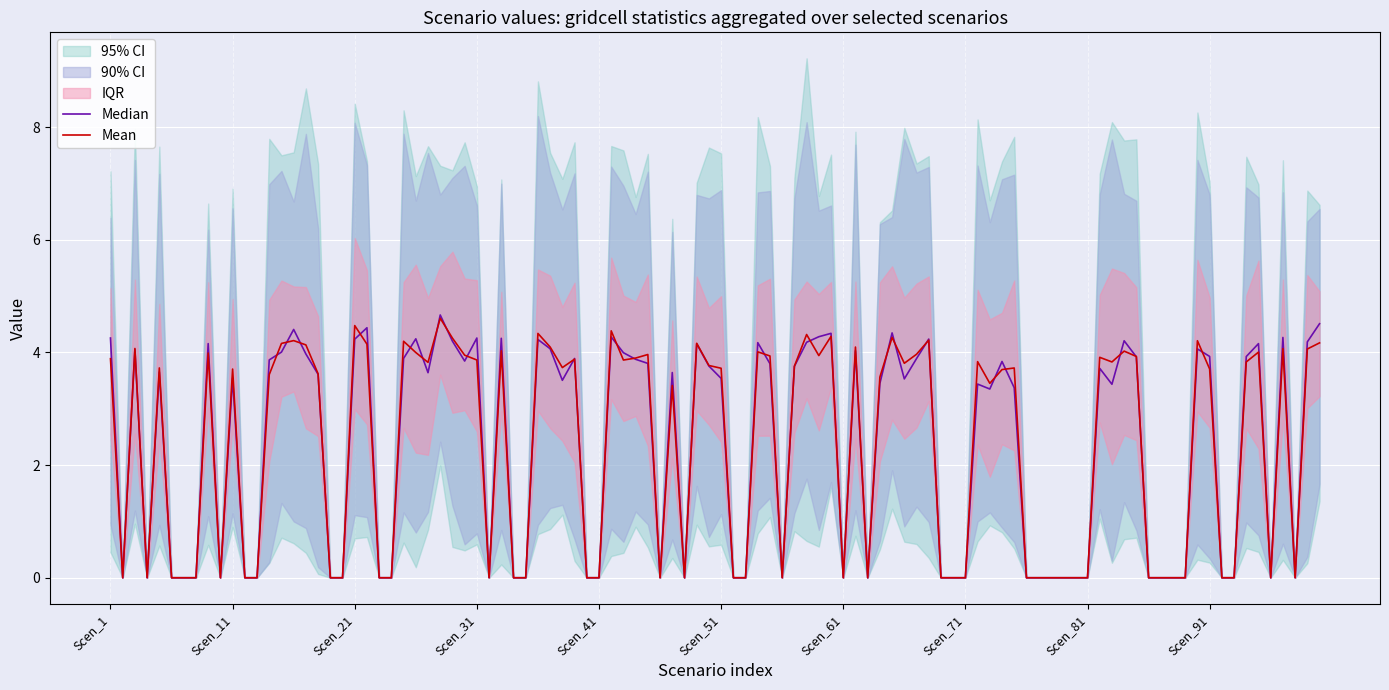

True or false: Scen_1_vals and Scen_2_vals cross at least once.

False